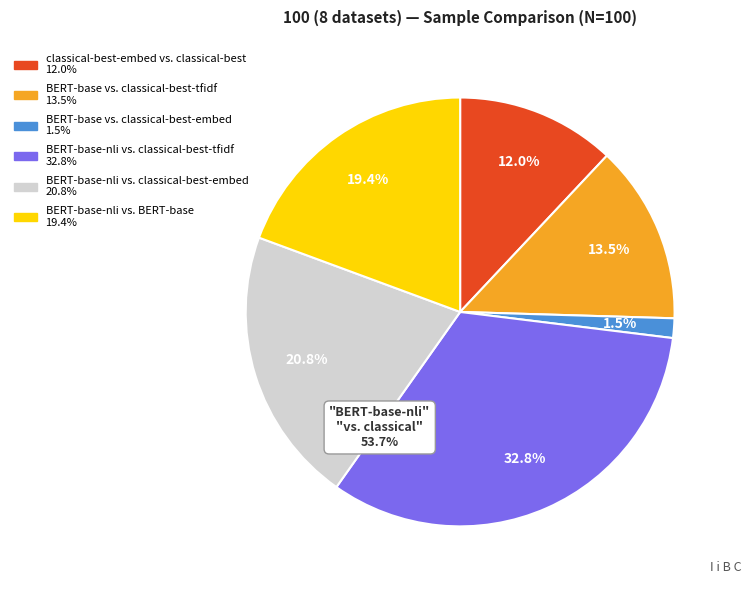

How many slices are in this pie chart?

6